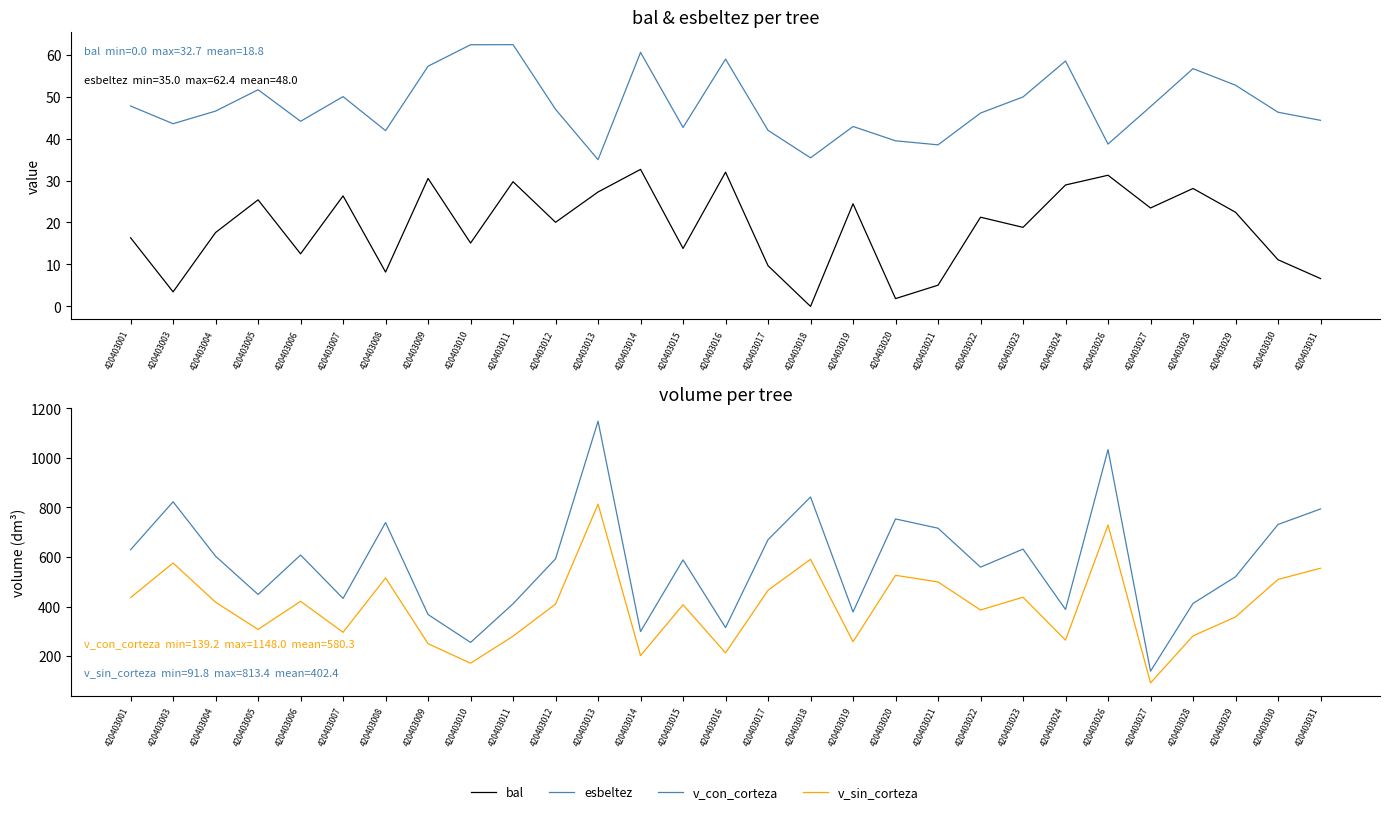

What are all the series names shown in the legend?

bal, esbeltez, v_con_corteza, v_sin_corteza